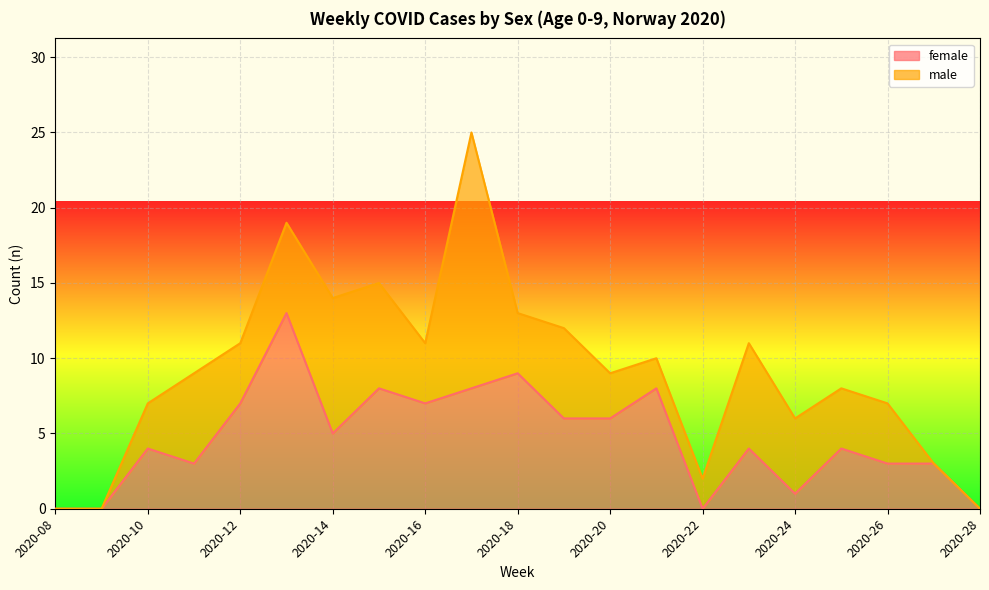

How many lines are shown in the chart?

2